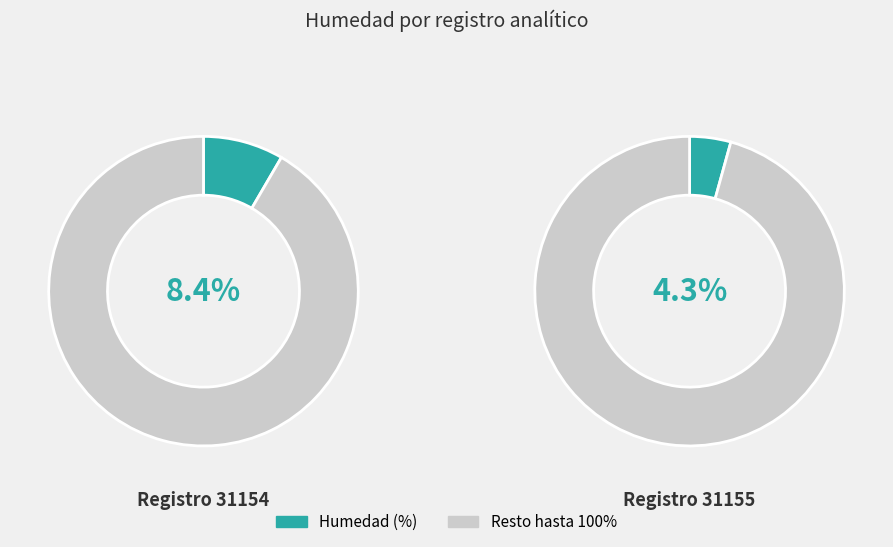

How many segments does this pie chart have?

2